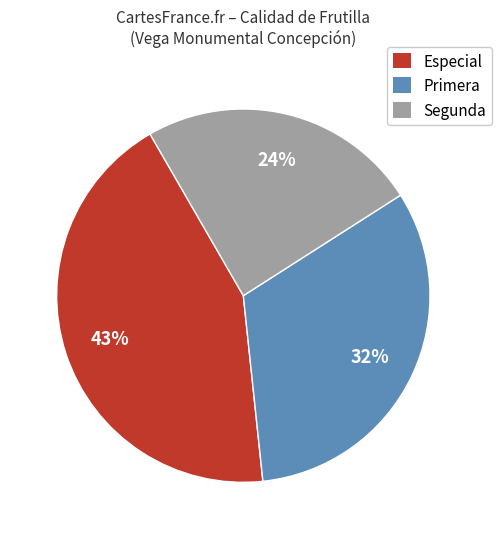

Which slice is the smallest?

Segunda